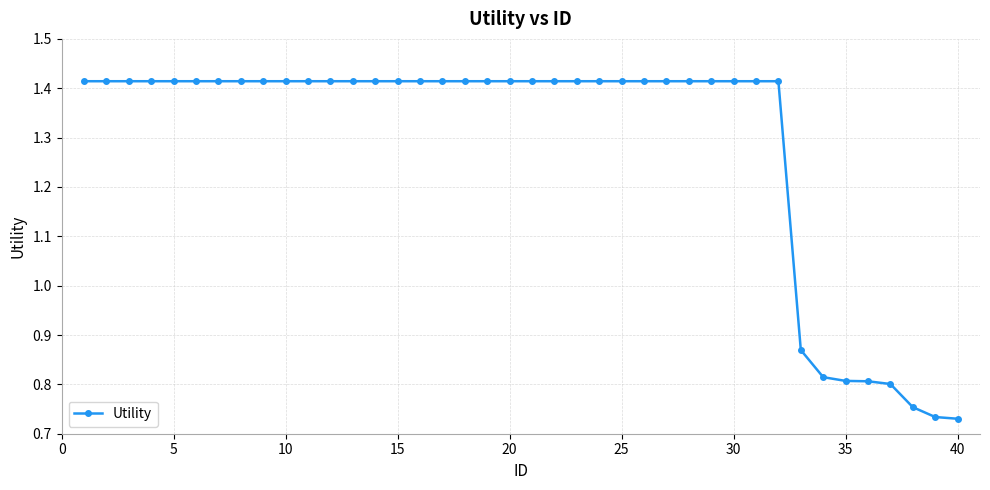

What is the average value?

1.3